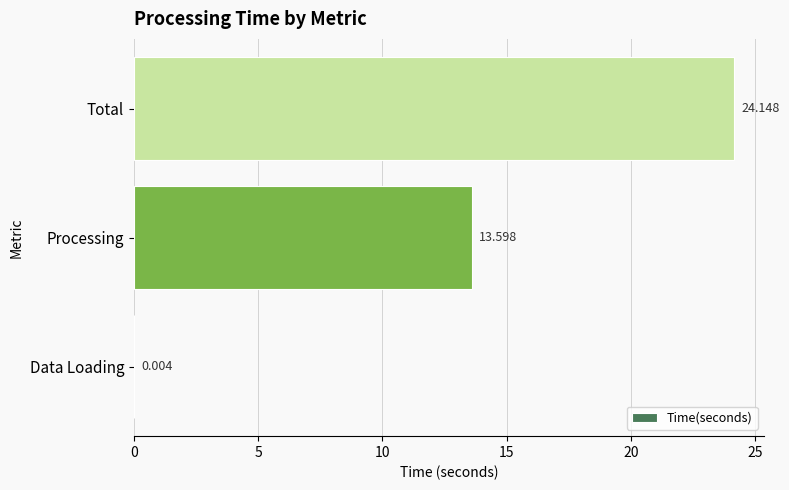

Which label corresponds to the largest value in the chart?

Total